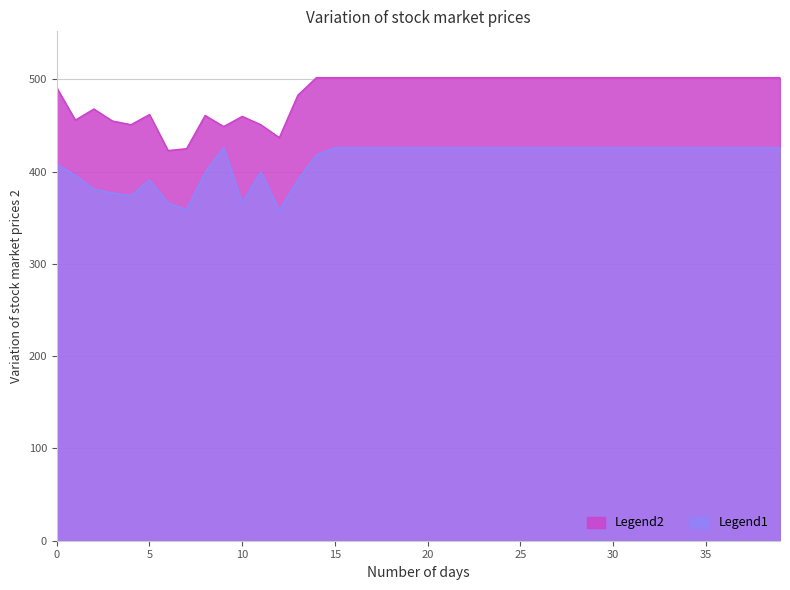

What is the maximum value shown in the chart?

502